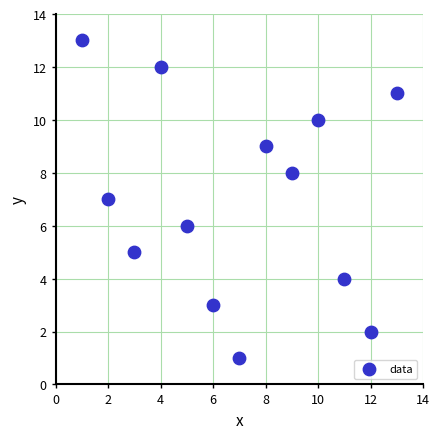

What is the range of X values (max minus min)?

12